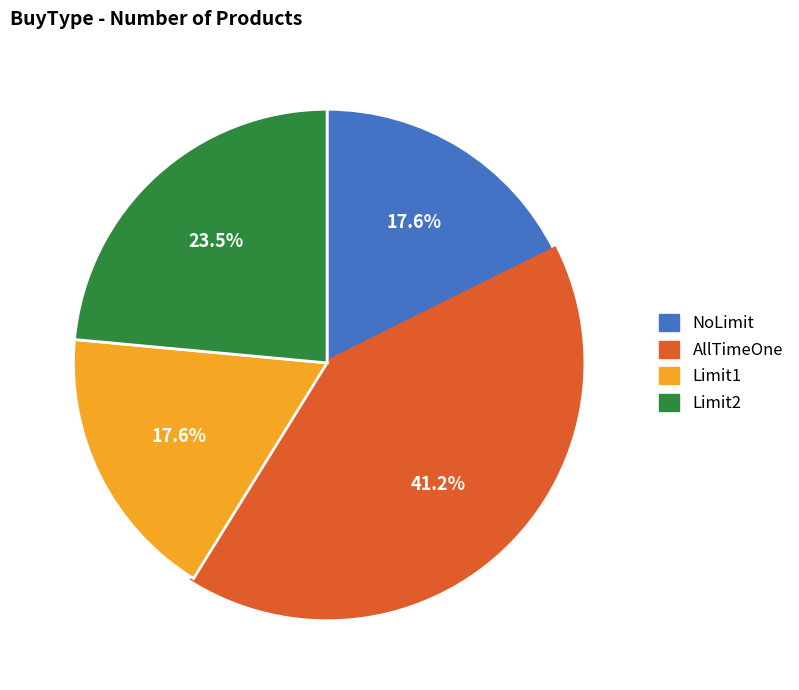

Does any single category account for the majority?

No